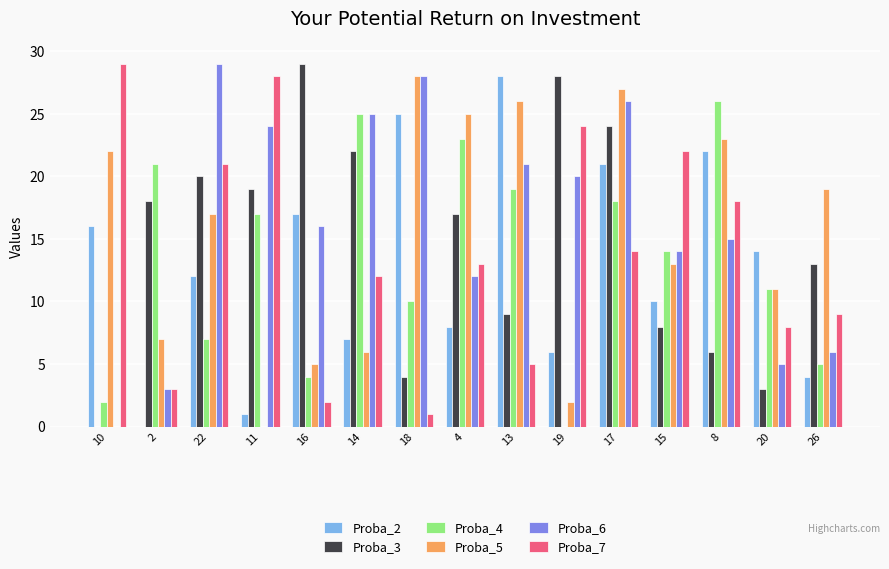

At which category is the sum across all series the highest?

17